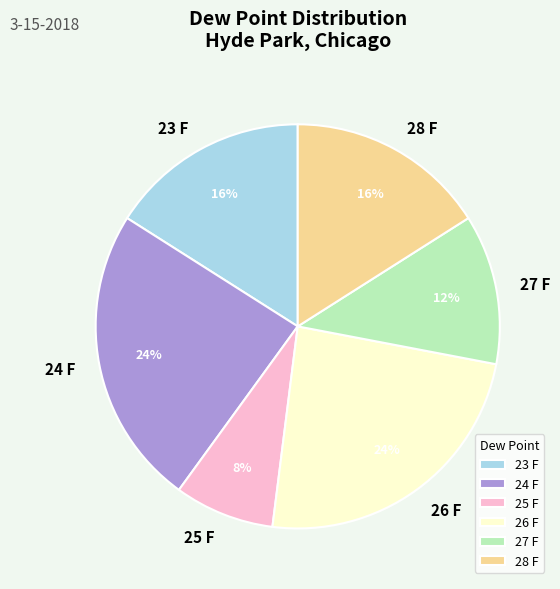

Do 26 F and 28 F together represent more than half of the pie?

No